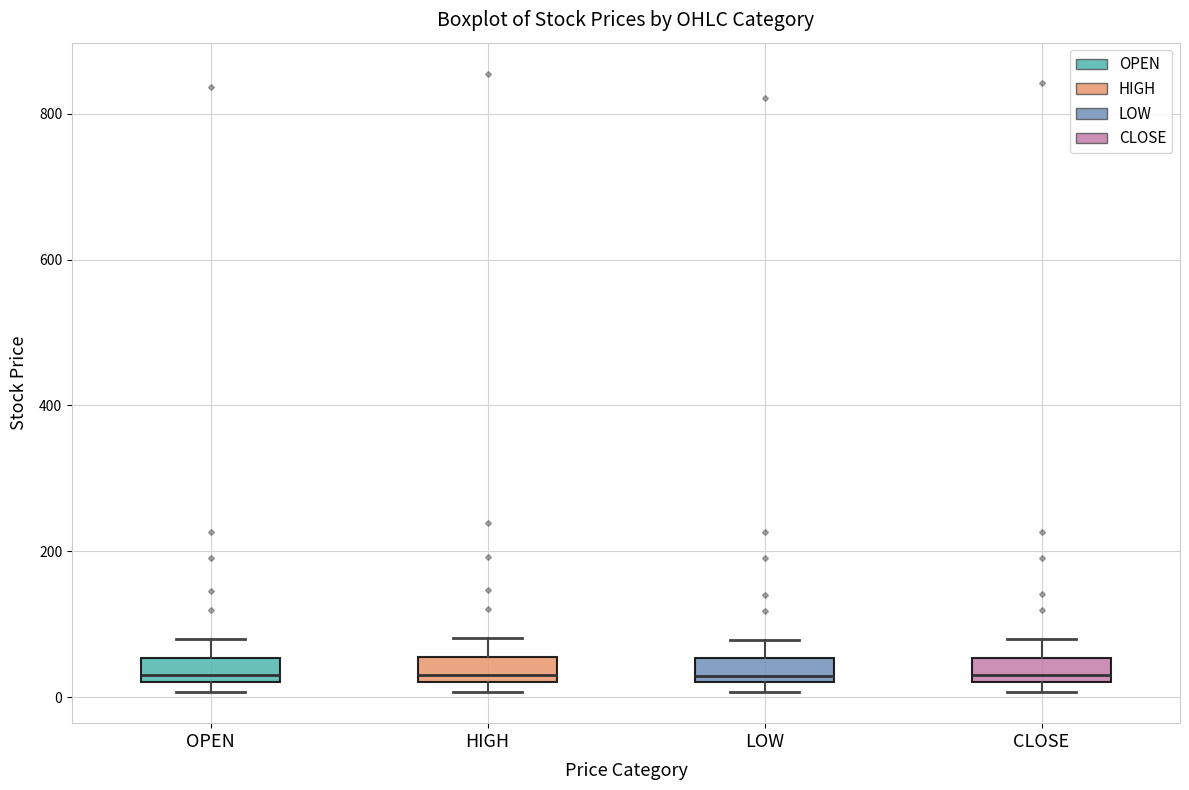

Reading left to right, read every box against the y-axis: the position of its median line, the range the box covers, and the ends of its whiskers. The values are not printed on the chart, so give them approximately, as read against the axis.

OPEN: median 20 (just above the box's lower edge), box 20 to 60, whiskers 0 to 80
HIGH: median 40, box 20 to 60, whiskers 0 to 80
LOW: median 20 (just above the box's lower edge), box 20 to 60, whiskers 0 to 80
CLOSE: median 40, box 20 to 60, whiskers 0 to 80